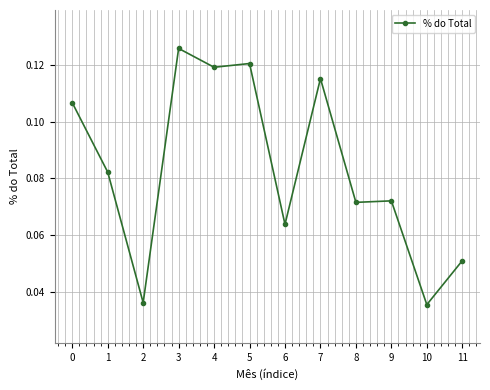

At which category does the data reach its first local valley?

2